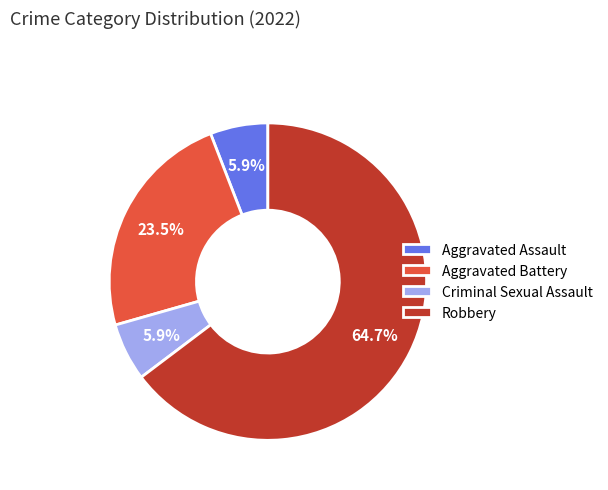

To the nearest percent, what is the combined percentage of Robbery and Aggravated Battery?

88%